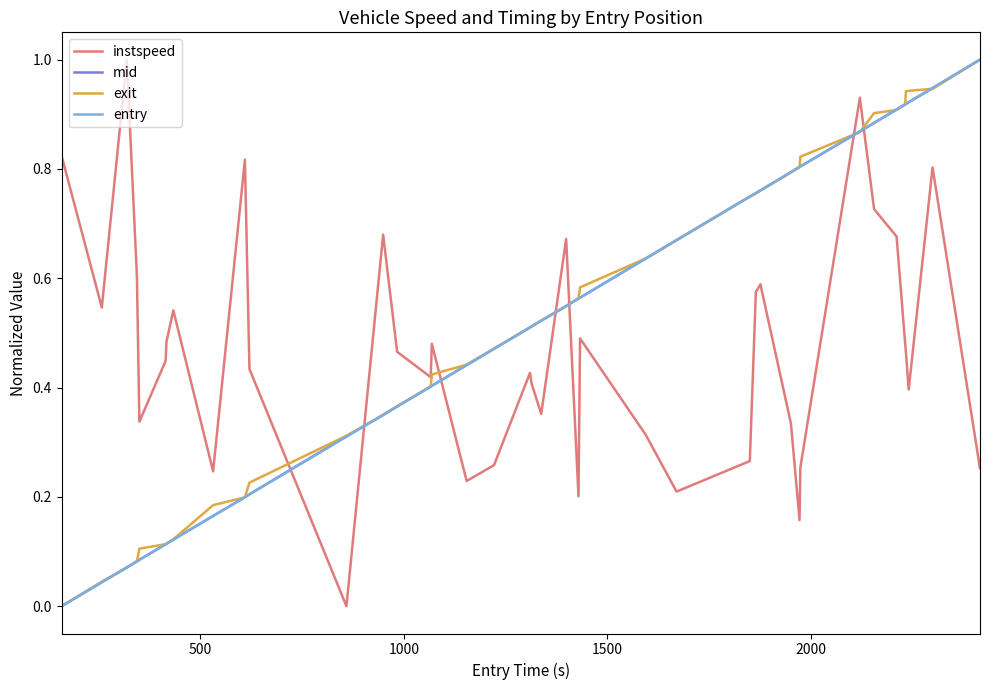

After their last crossing, which series has the higher values: instspeed or entry?

entry